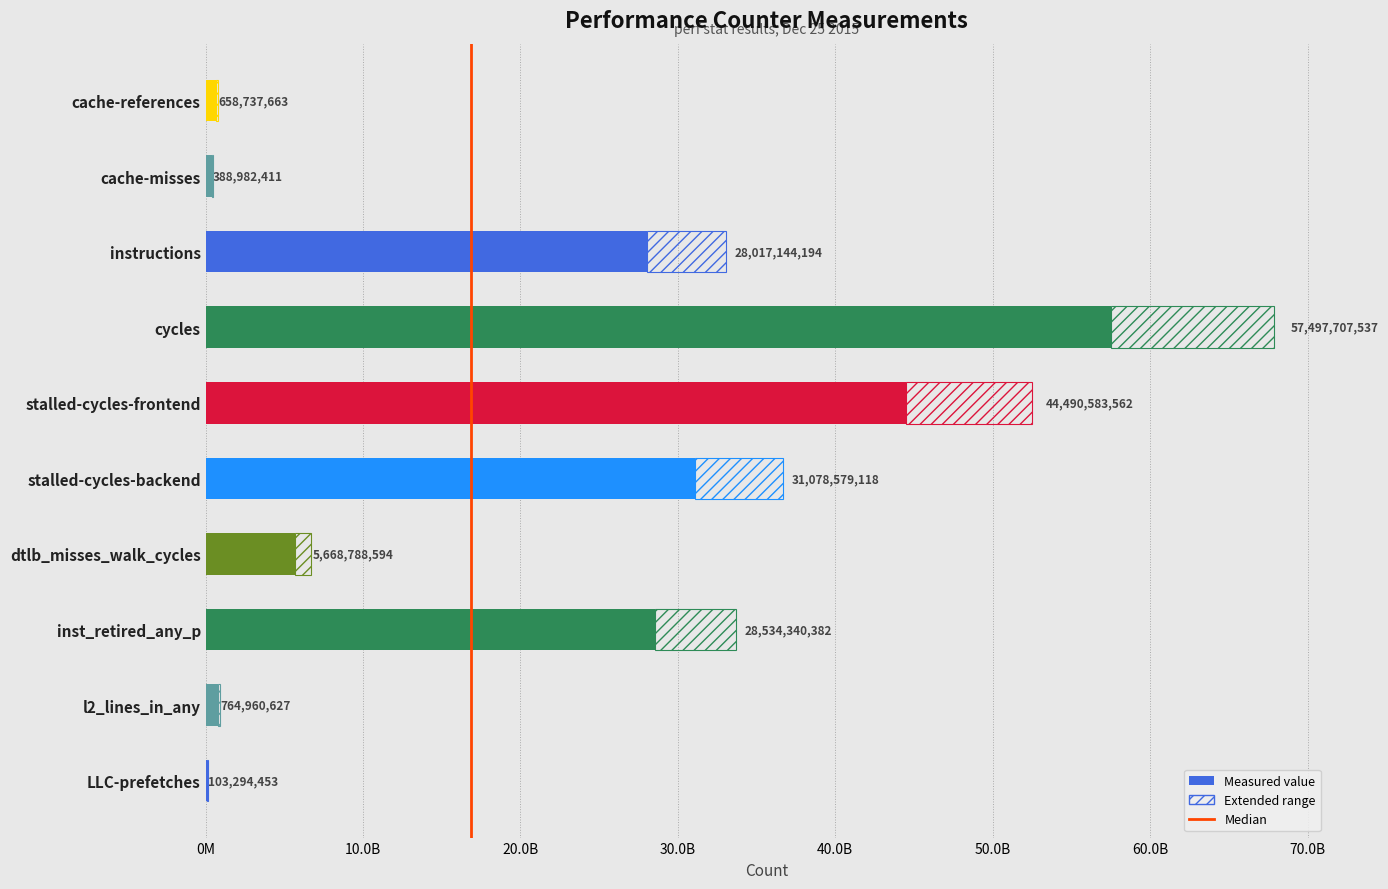

What is the average value?

19720311854